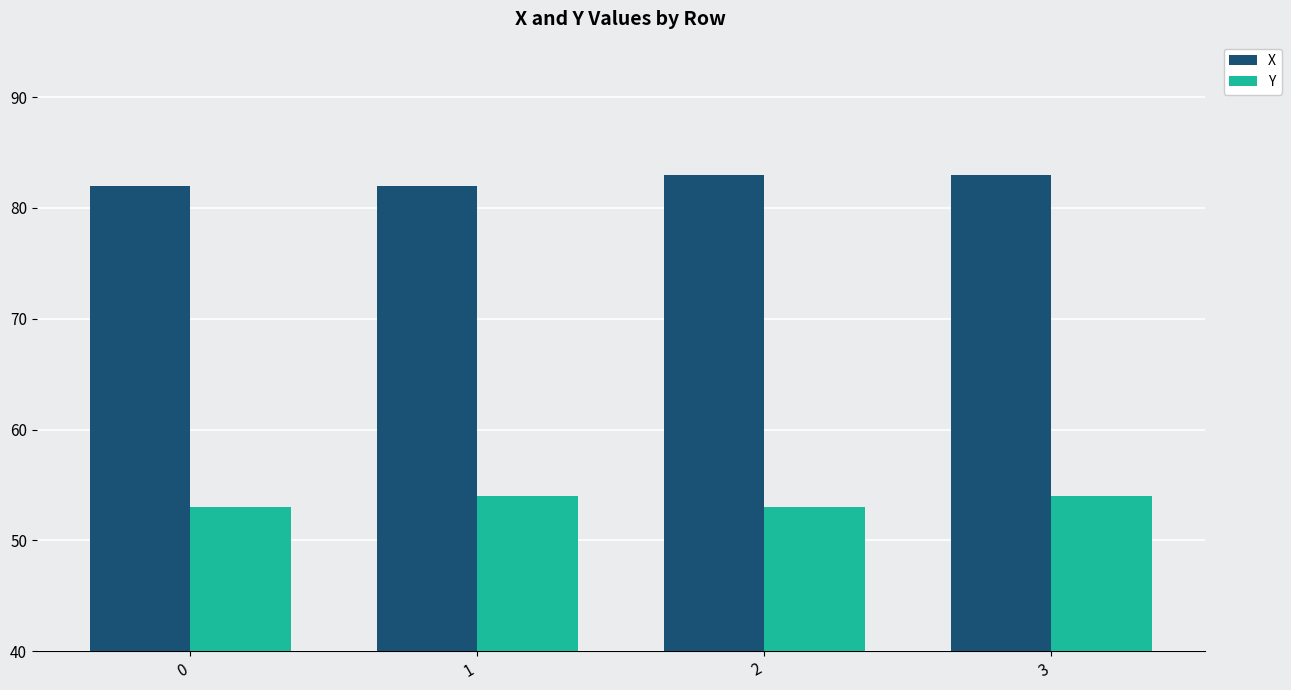

At 2, list the series in order from largest to smallest.

X, Y